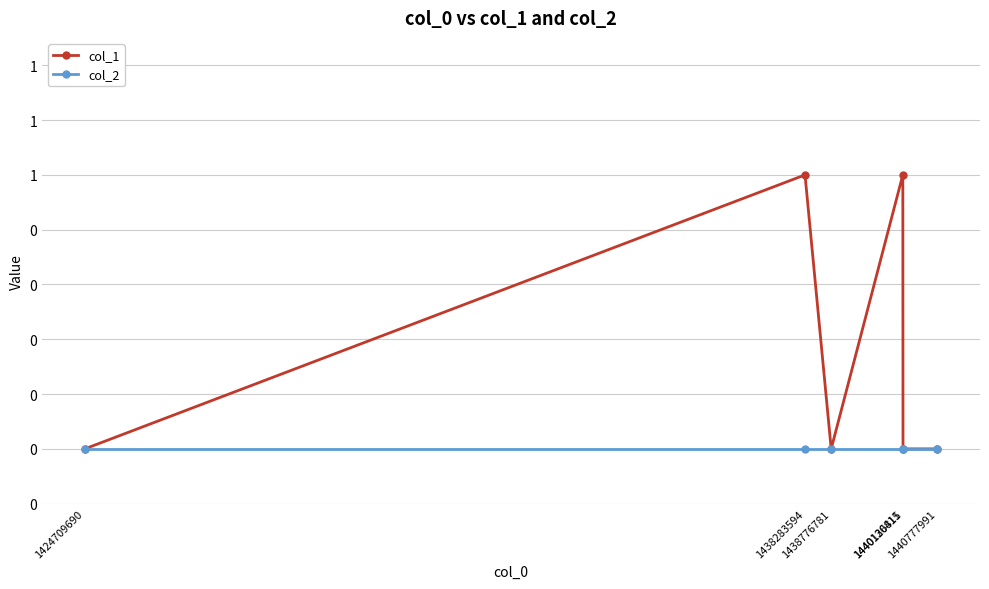

What are all the series names shown in the legend?

col_1, col_2